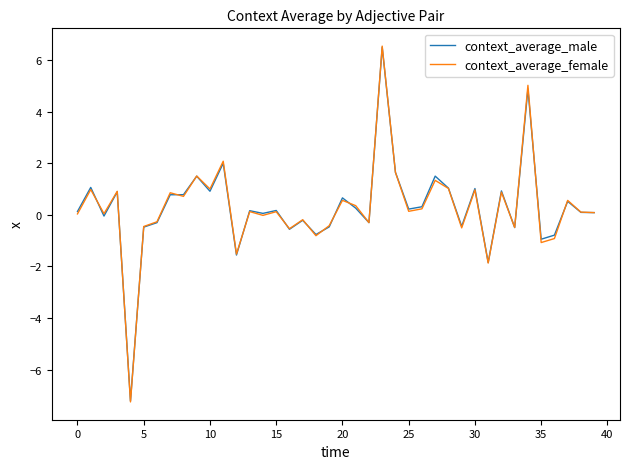

Which series has the largest range (max minus min)?

context_average_female